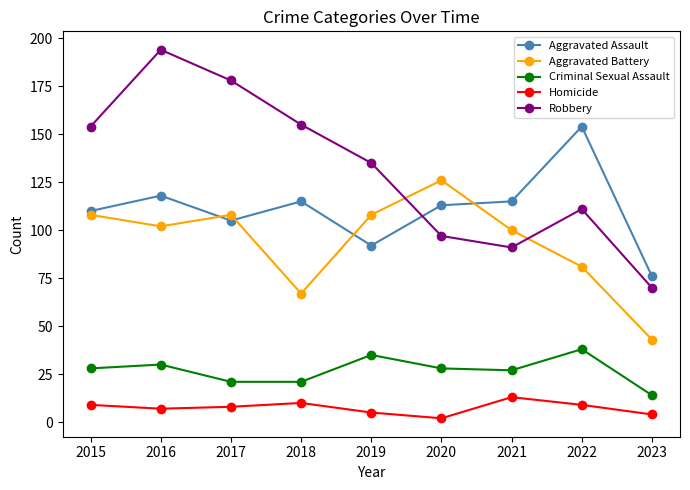

Is the value of Criminal Sexual Assault at 2016 greater than the value of Homicide at 2021?

Yes